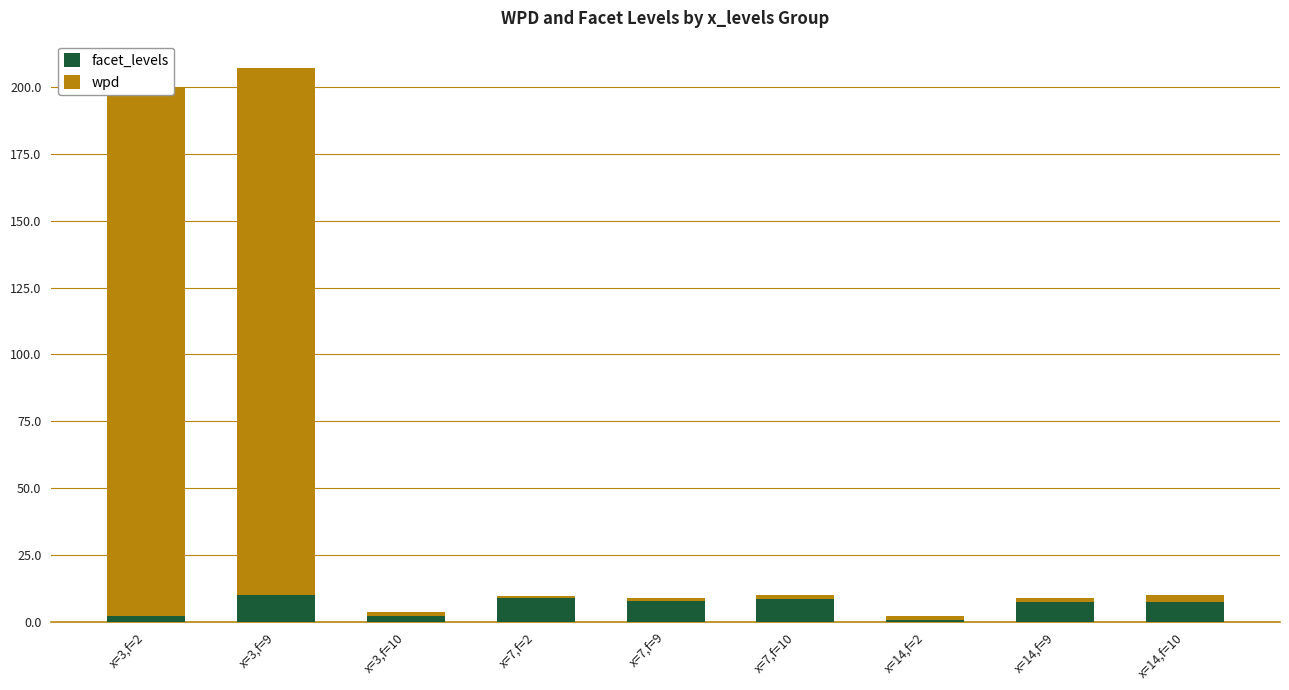

What are all the series names shown in the legend?

facet_levels, wpd